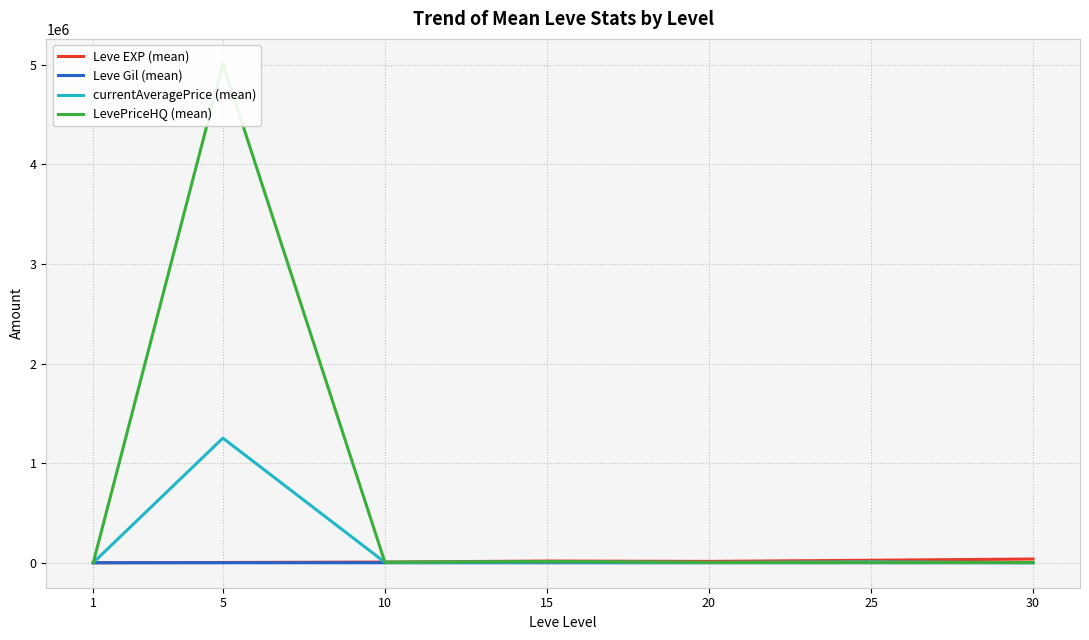

What is the value of the Leve EXP (mean) point at the 2nd from the left?

3008.3